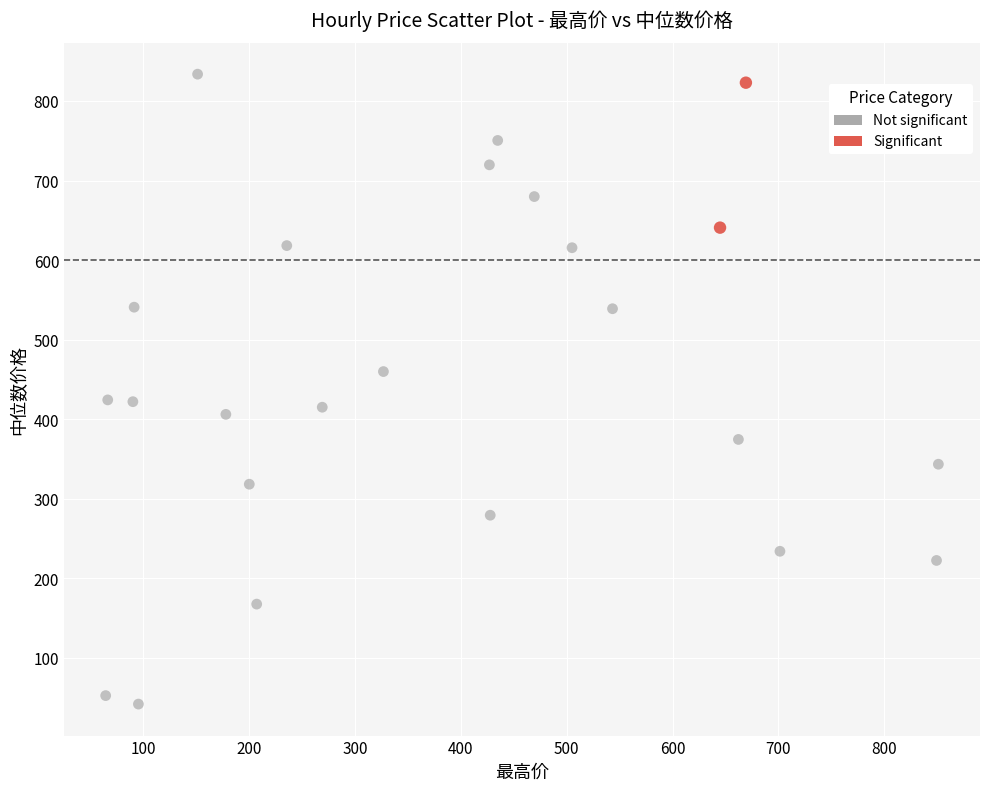

What are all the series names shown in the legend?

Not significant, Significant